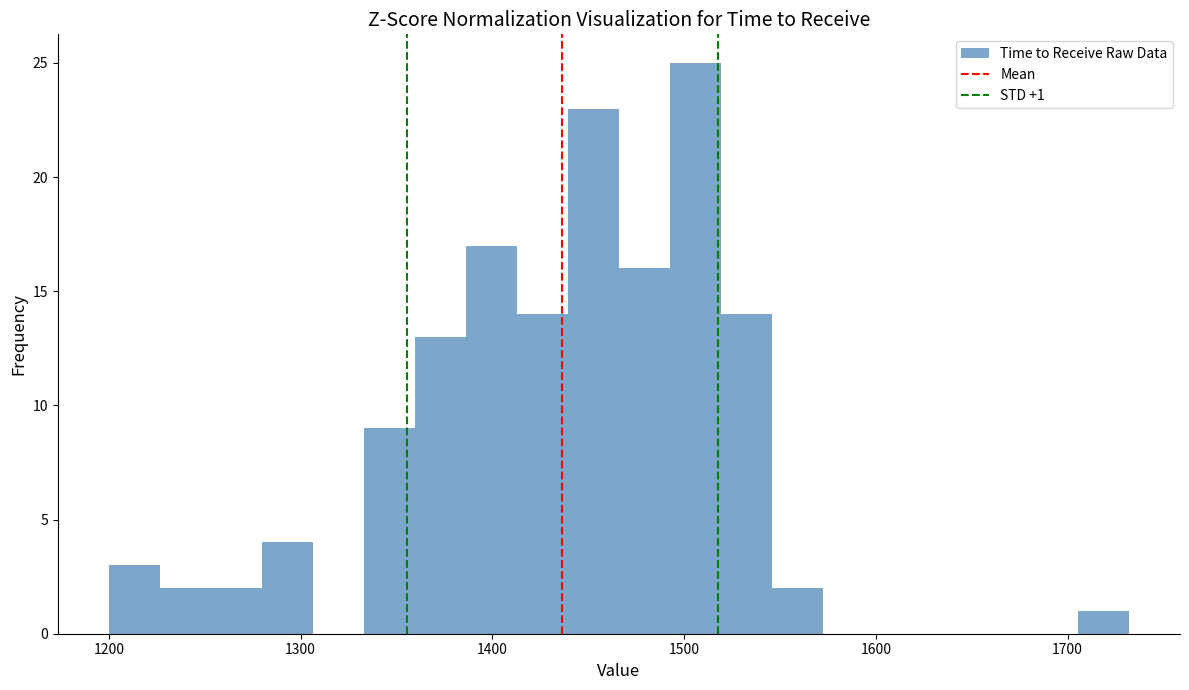

Around what value on the x-axis is the tallest bar? Give the approximate position of its centre, as read against the axis.

1510